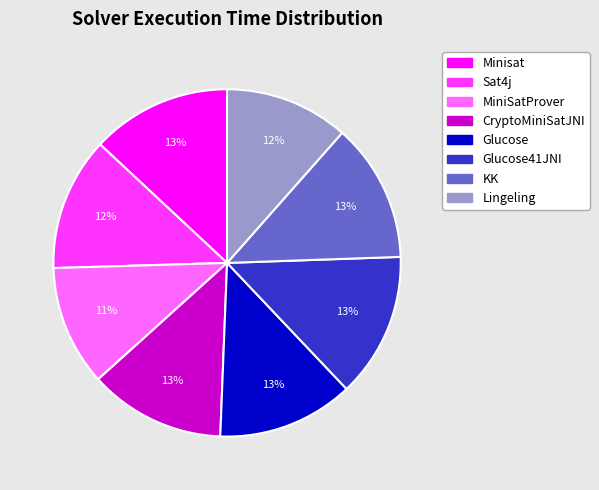

Is there any slice that represents more than half of the pie?

No